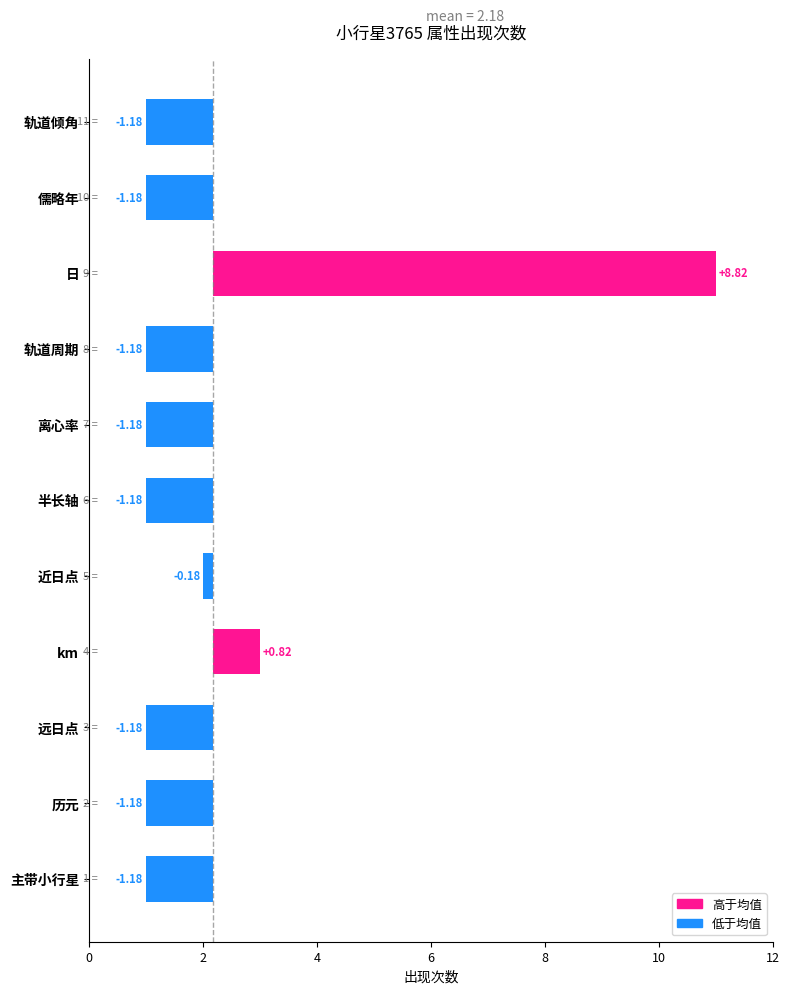

How many bars are there in total?

11